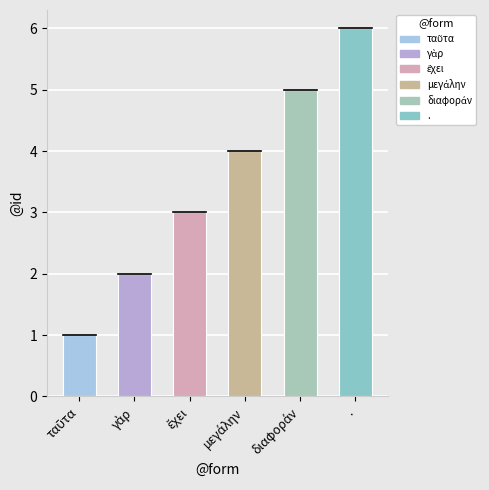

At which category does the chart reach its minimum across all series?

ταῦτα